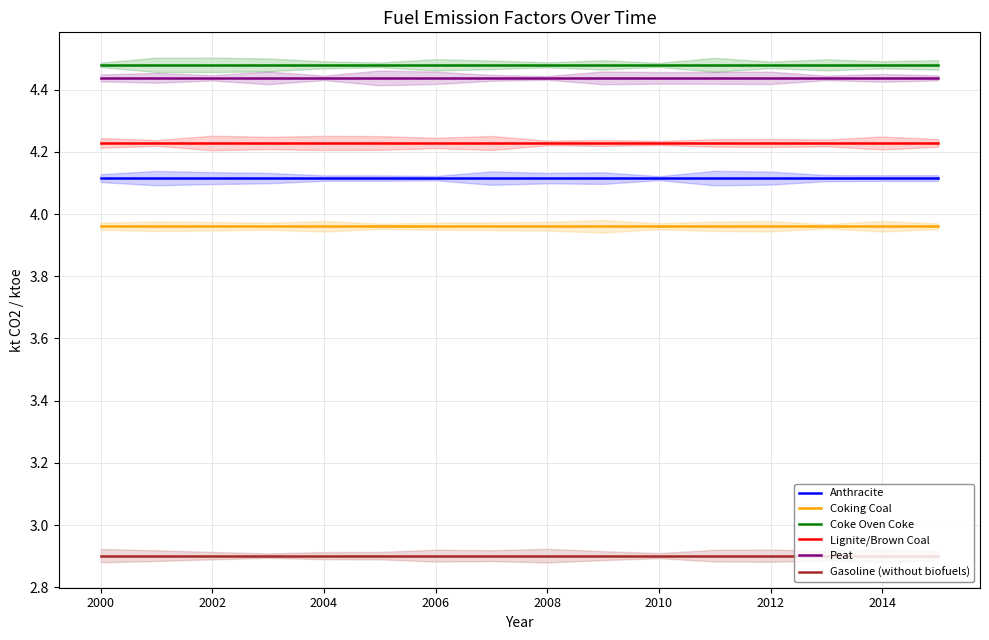

Does the chart have visible grid lines?

Yes